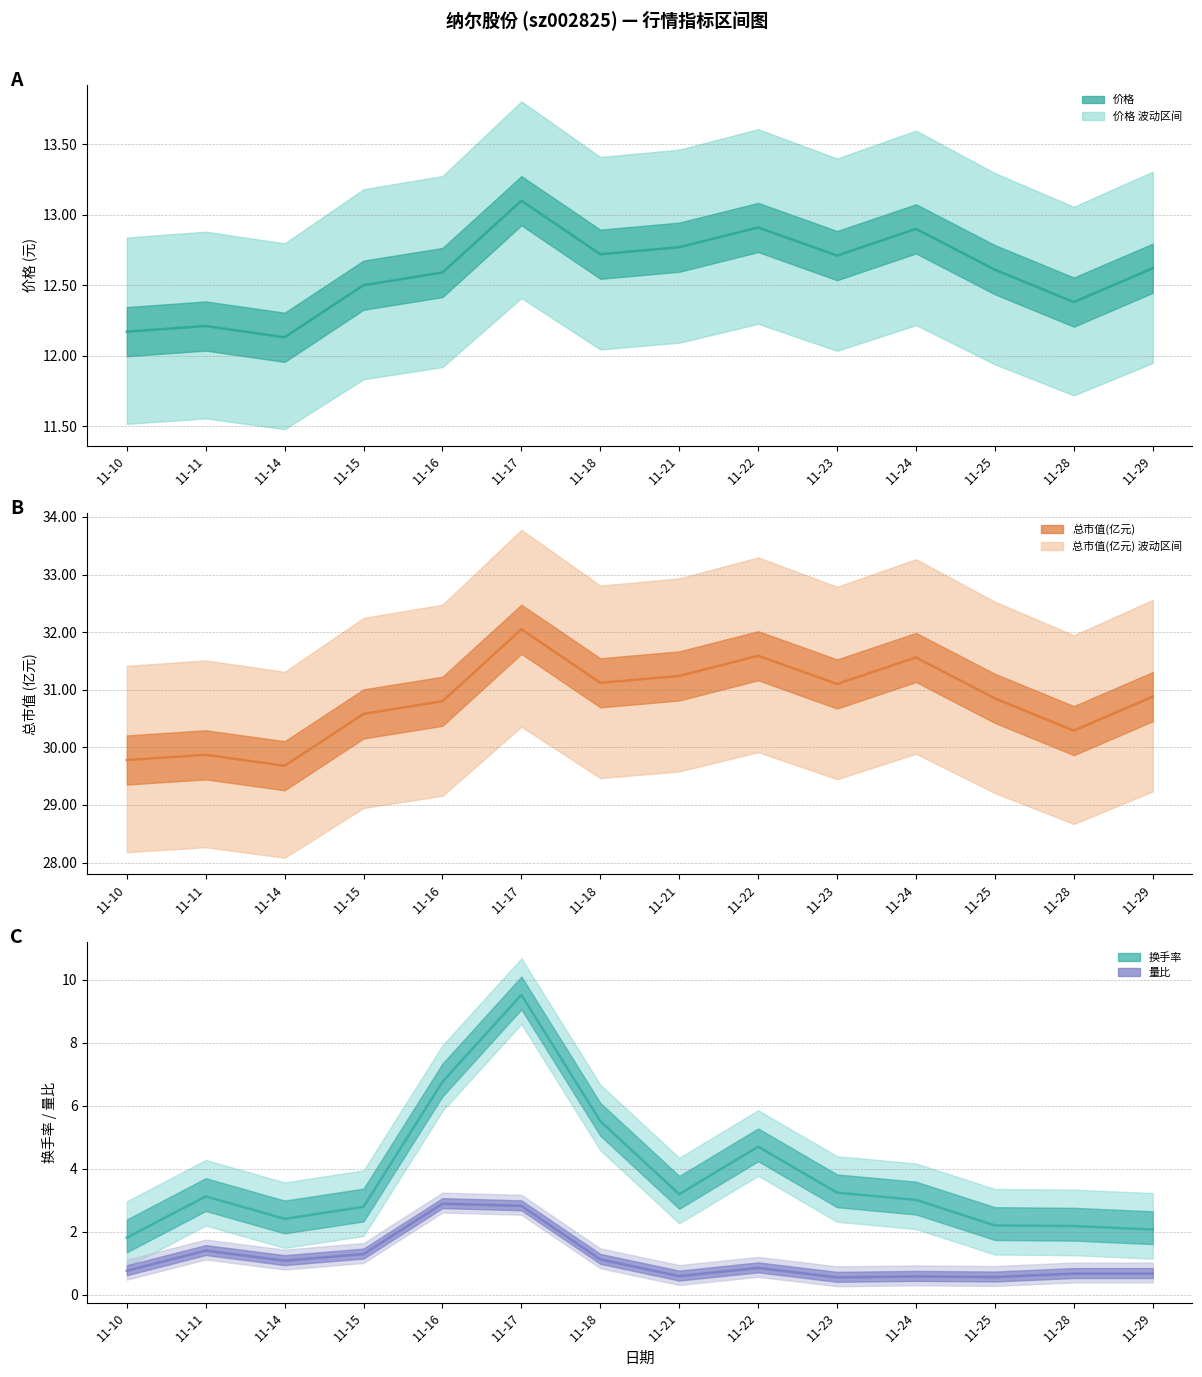

The value of 换手率 at 11-23 is 5.7. True or false?

False